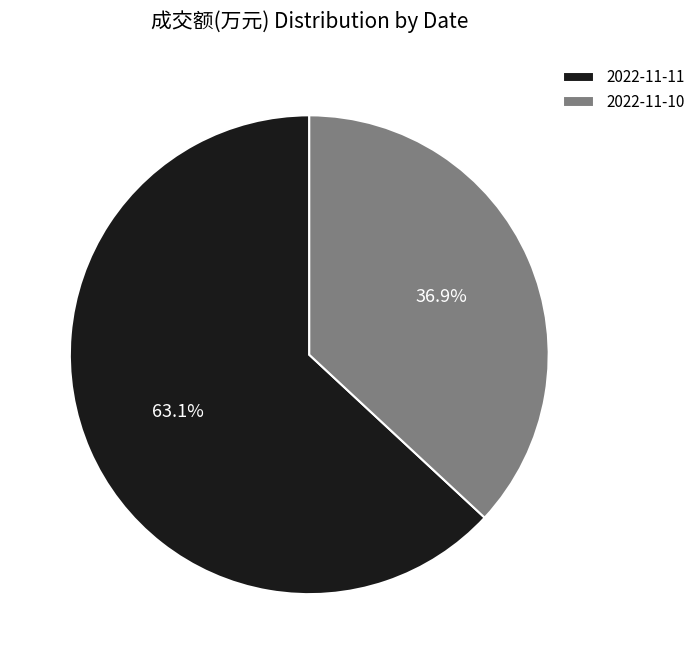

Is the sum of 2022-11-10 and 2022-11-11 greater than half?

Yes